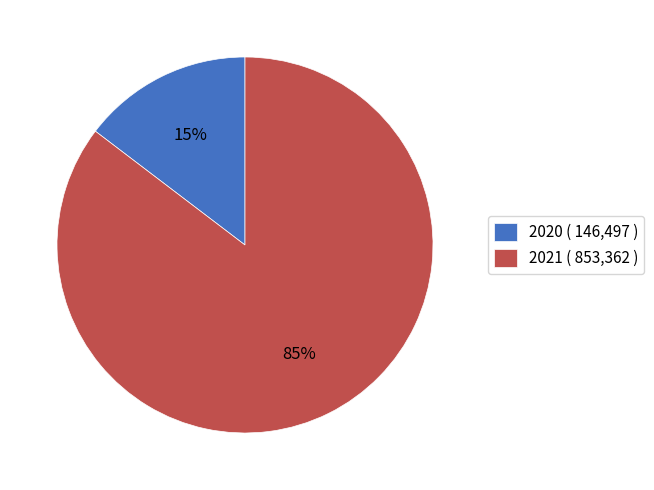

To the nearest percent, what is the combined percentage of 2020 ( 146,497 ) and 2021 ( 853,362 )?

100%